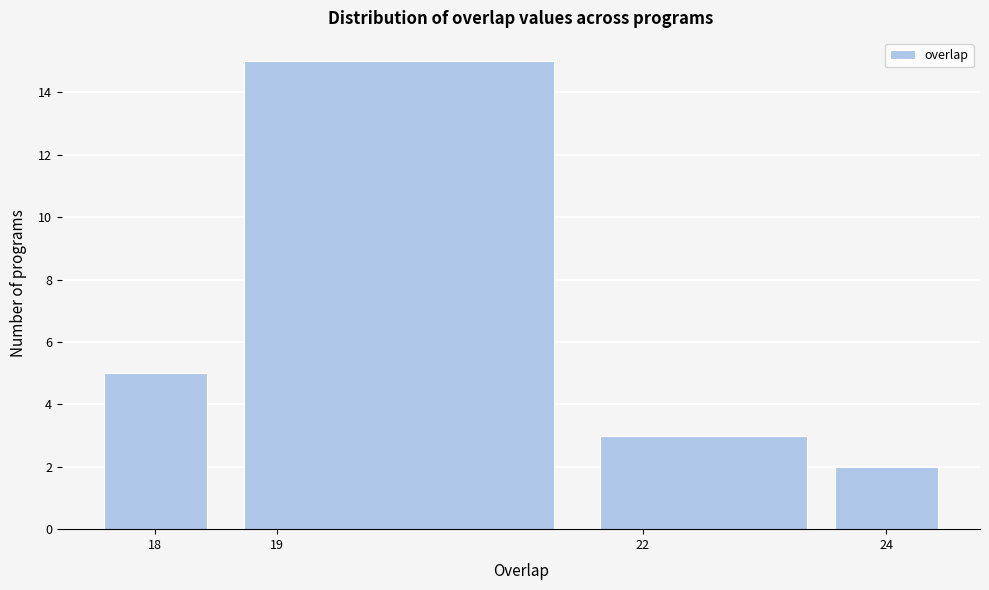

What is the height of the bar covering 21.5 to 23.5 on the x-axis? The values are not printed on the chart, so give them approximately, as read against the axis.

3